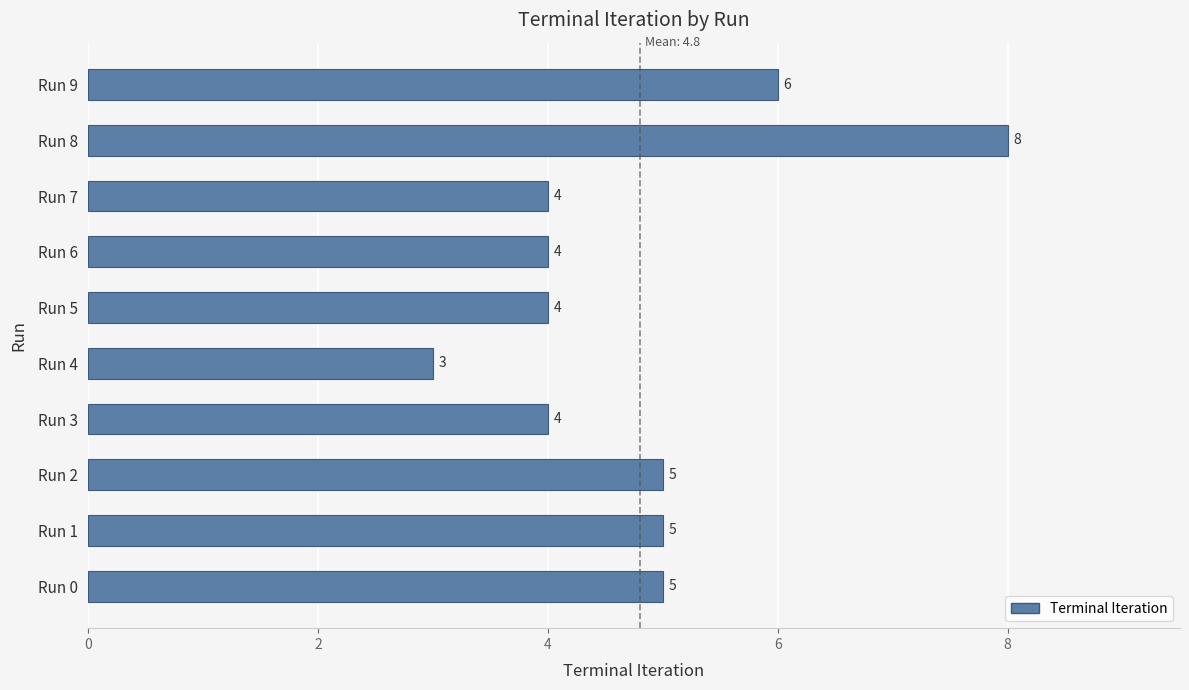

What is the change in value from Run 3 to Run 8?

+4